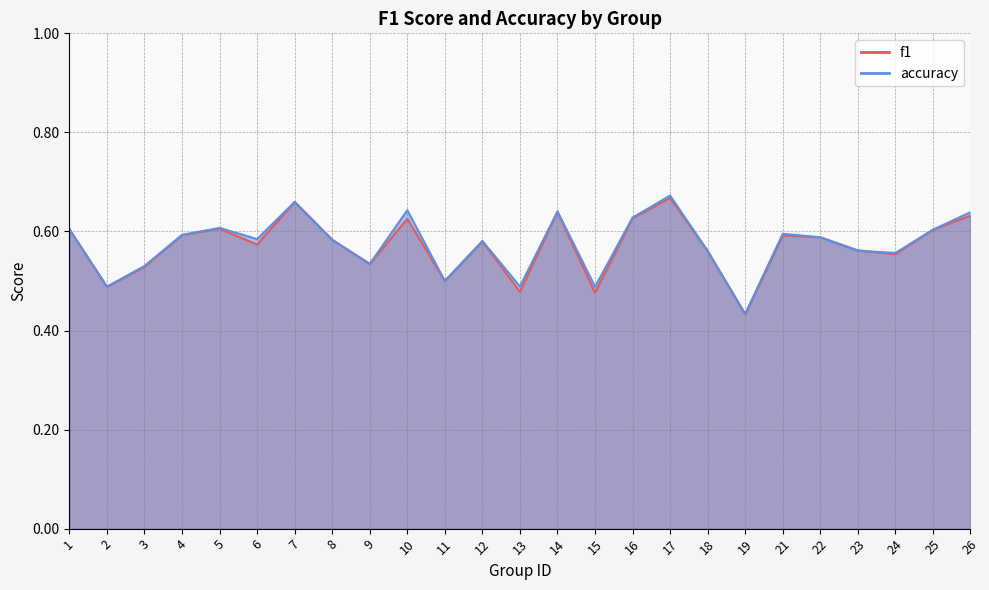

Read the accuracy value at 19.

0.4